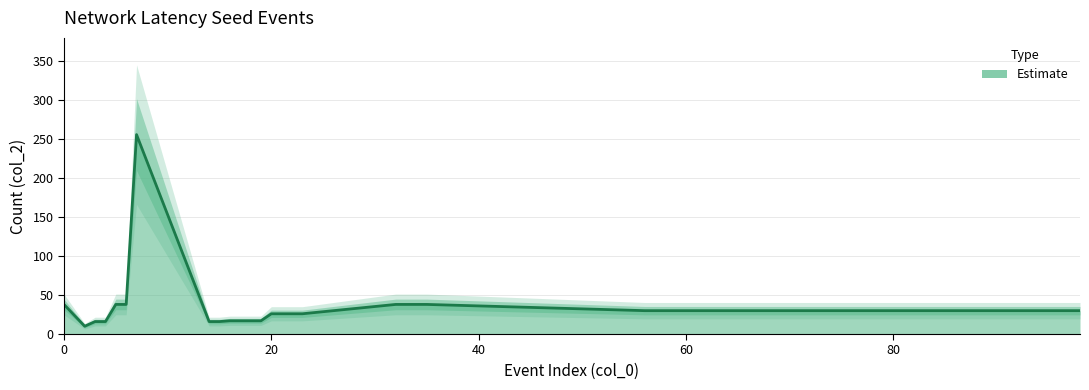

What is the value of the 9th point from the left?

16